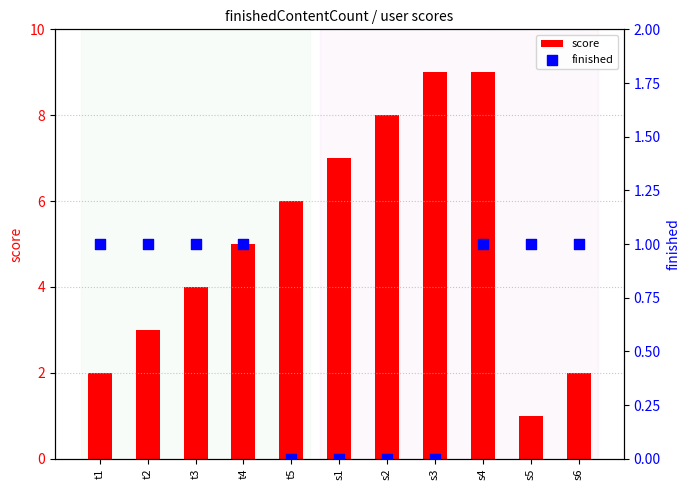

What is the total value across all series at s2?

8